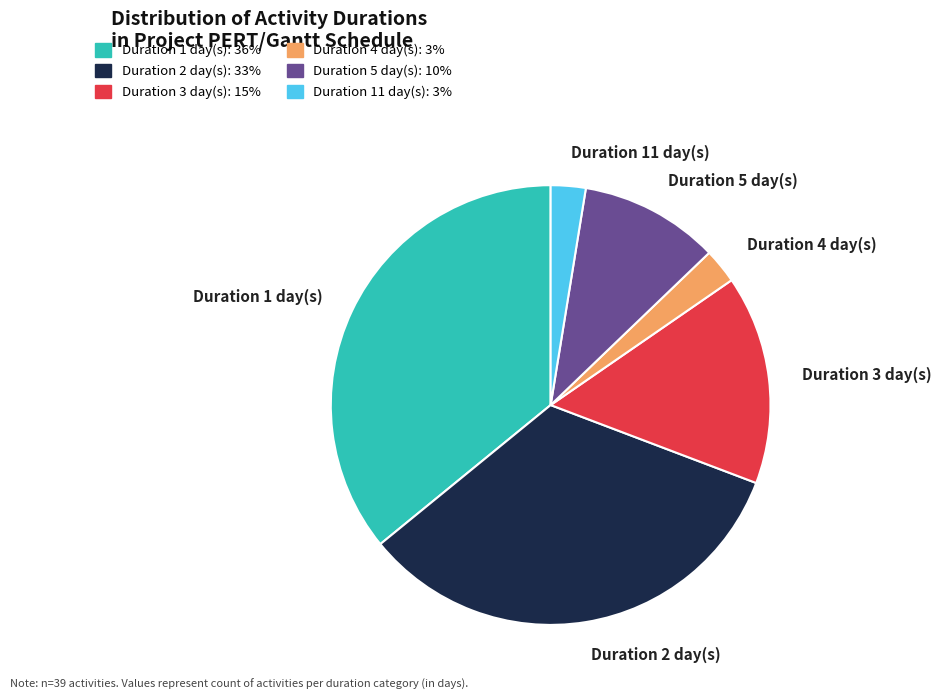

Is Duration 11 day(s) the majority of the pie?

No